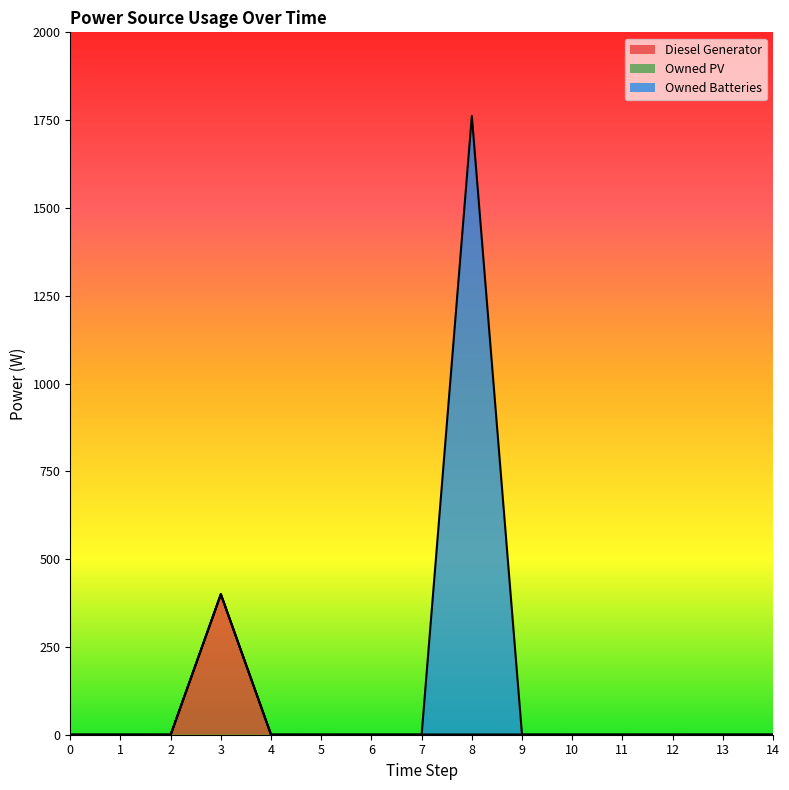

True or false: Owned Batteries and Owned PV intersect in this chart.

False